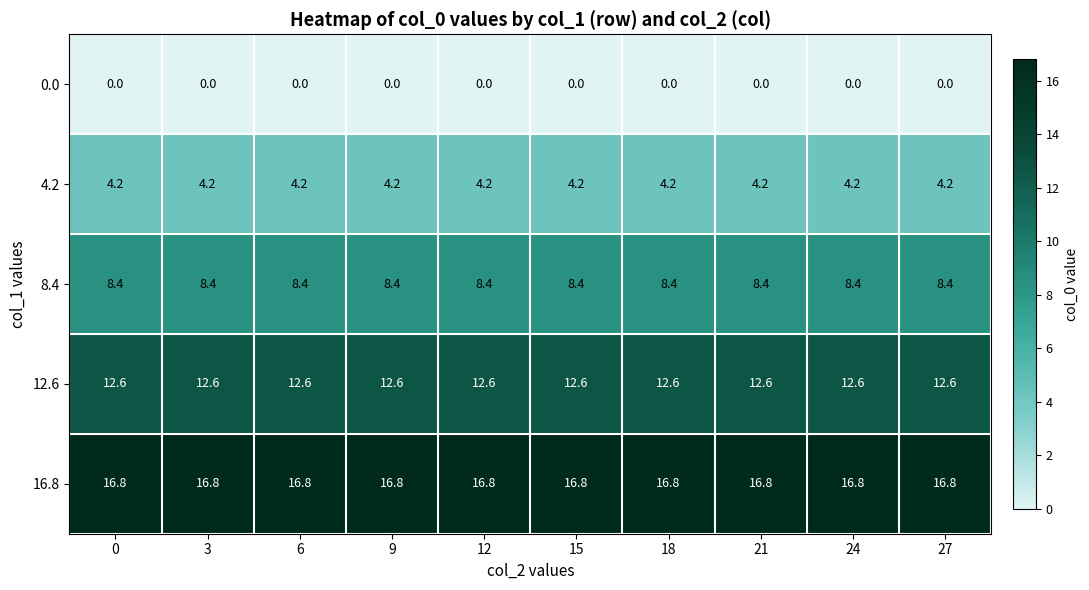

What is the lowest value of the 12.6 series?

12.6